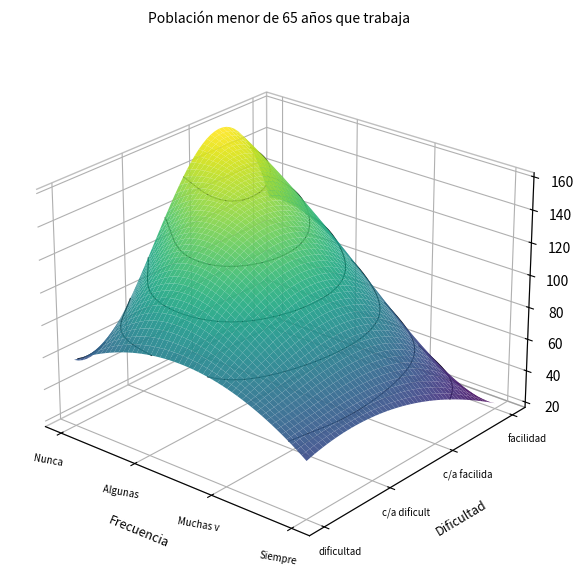

Rank the series by their maximum value, from highest to lowest.

Con cierta/alguna facilidad, Con cierta/alguna dificultad, Con facilidad, Con dificultad